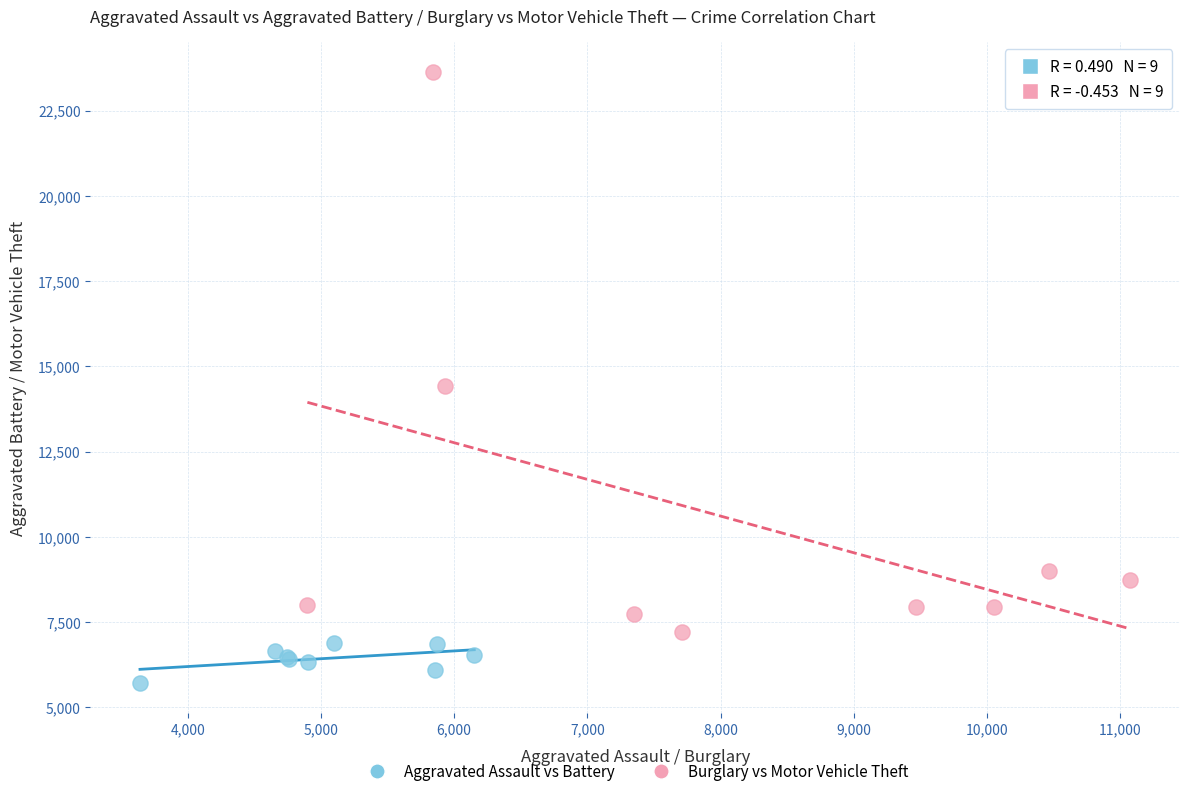

What are all the series names shown in the legend?

Aggravated Assault vs Battery, Burglary vs Motor Vehicle Theft